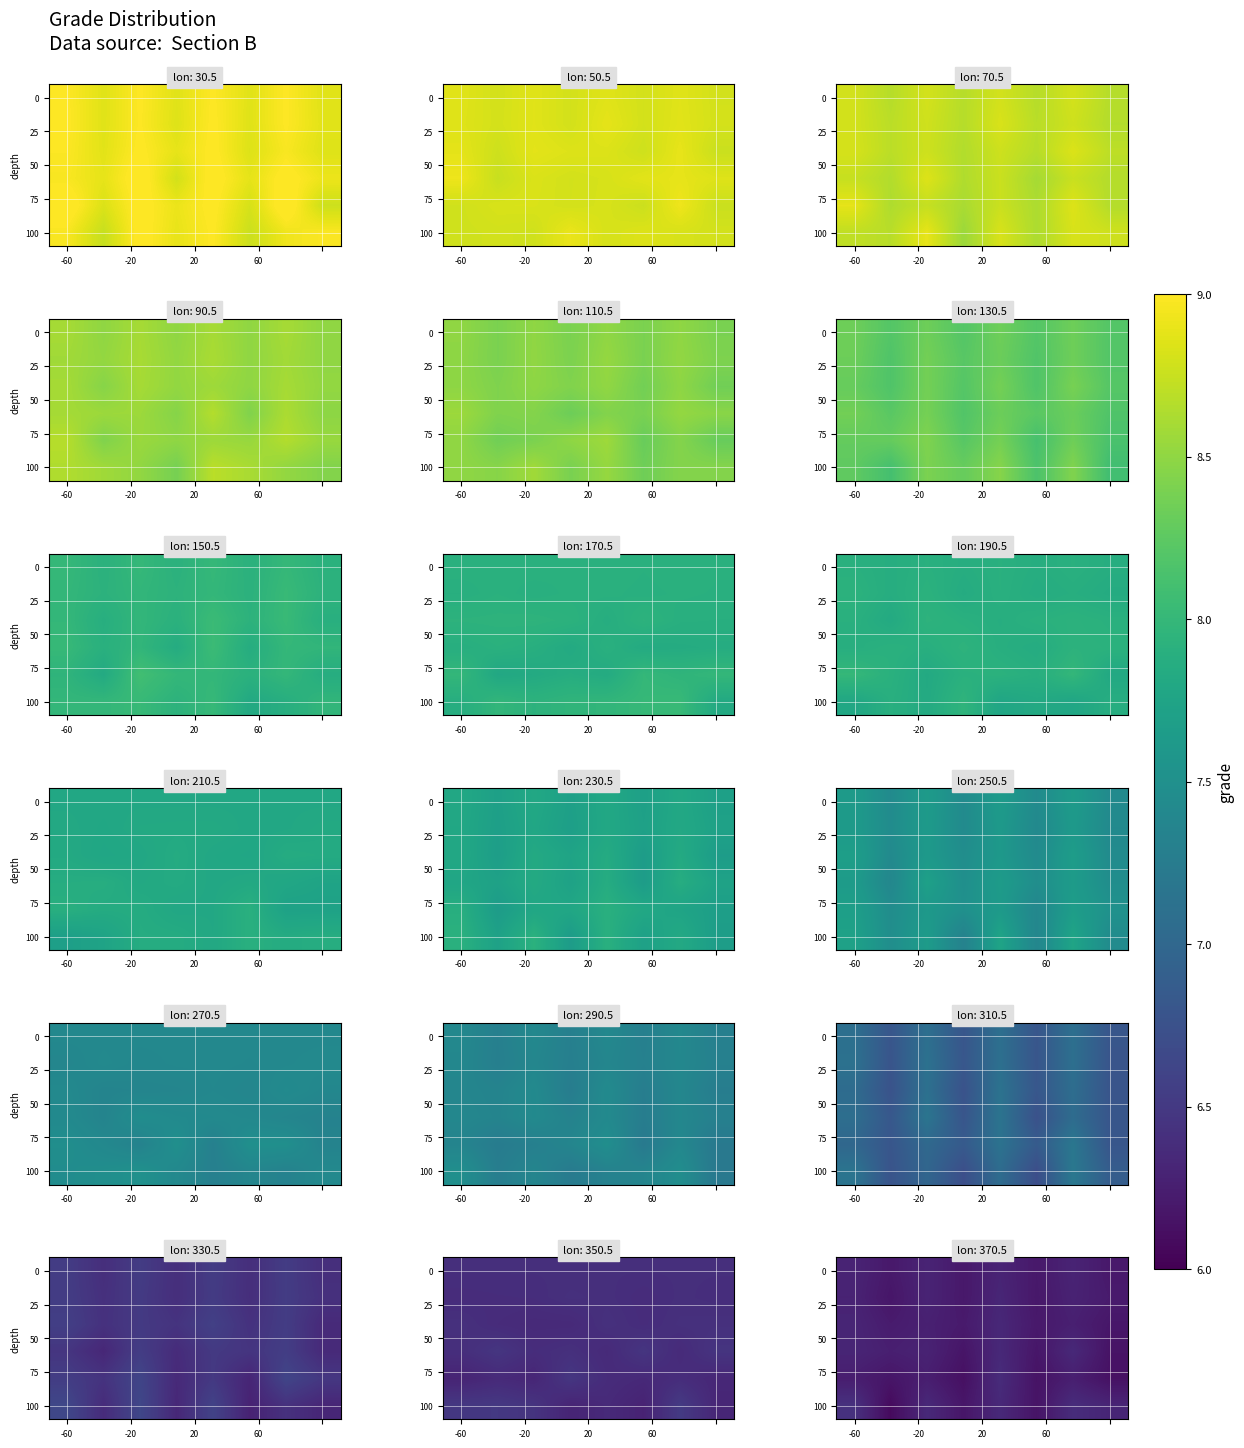

At how many categories does at least one series exceed 6?

8